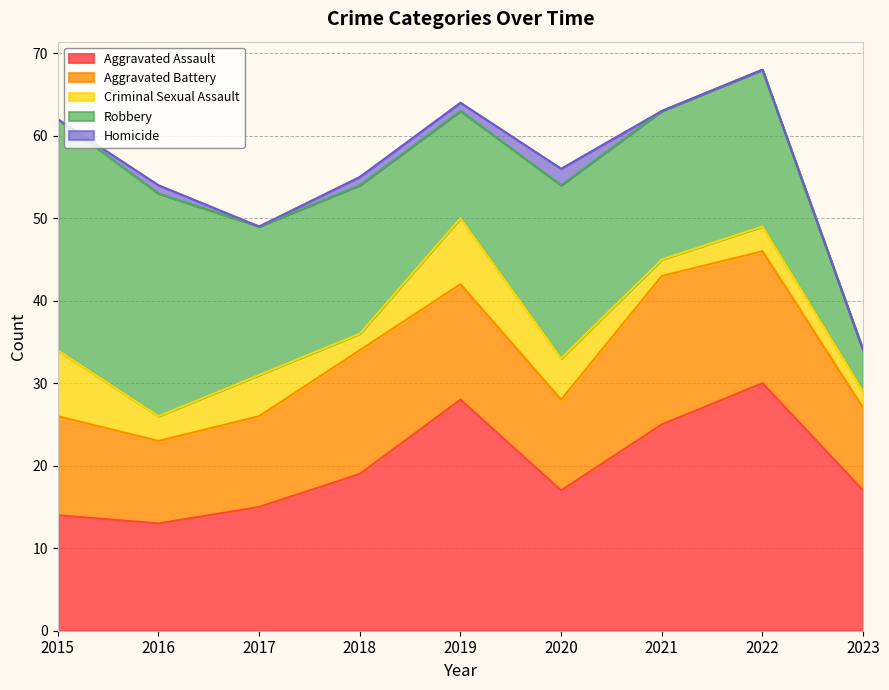

Which series has the largest total across all categories?

Aggravated Assault